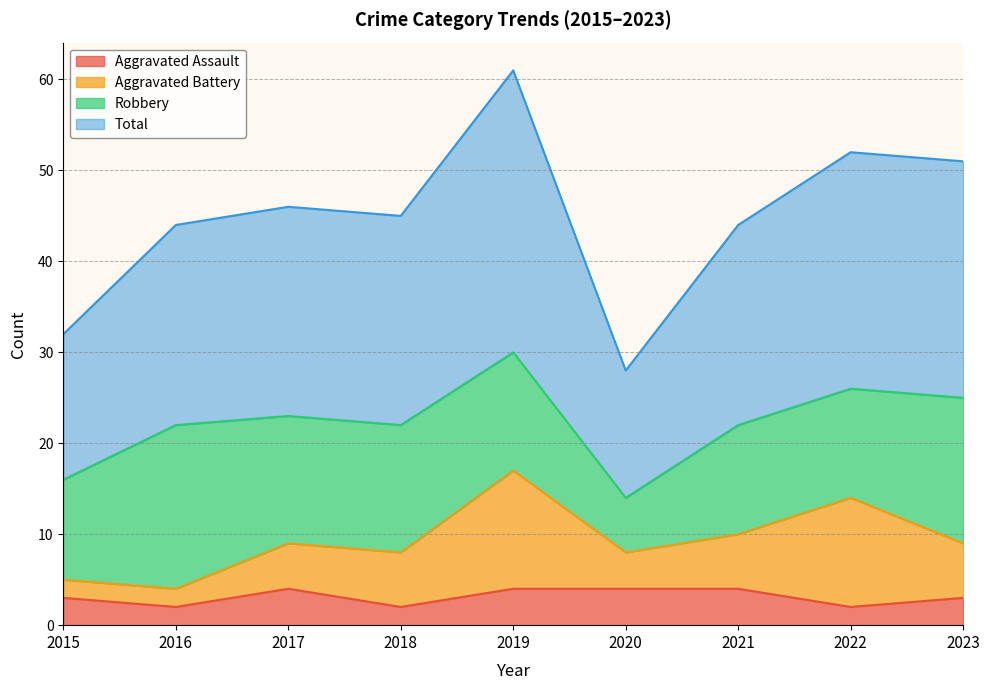

What is the difference between the Aggravated Assault values at 2023 and 2021?

1